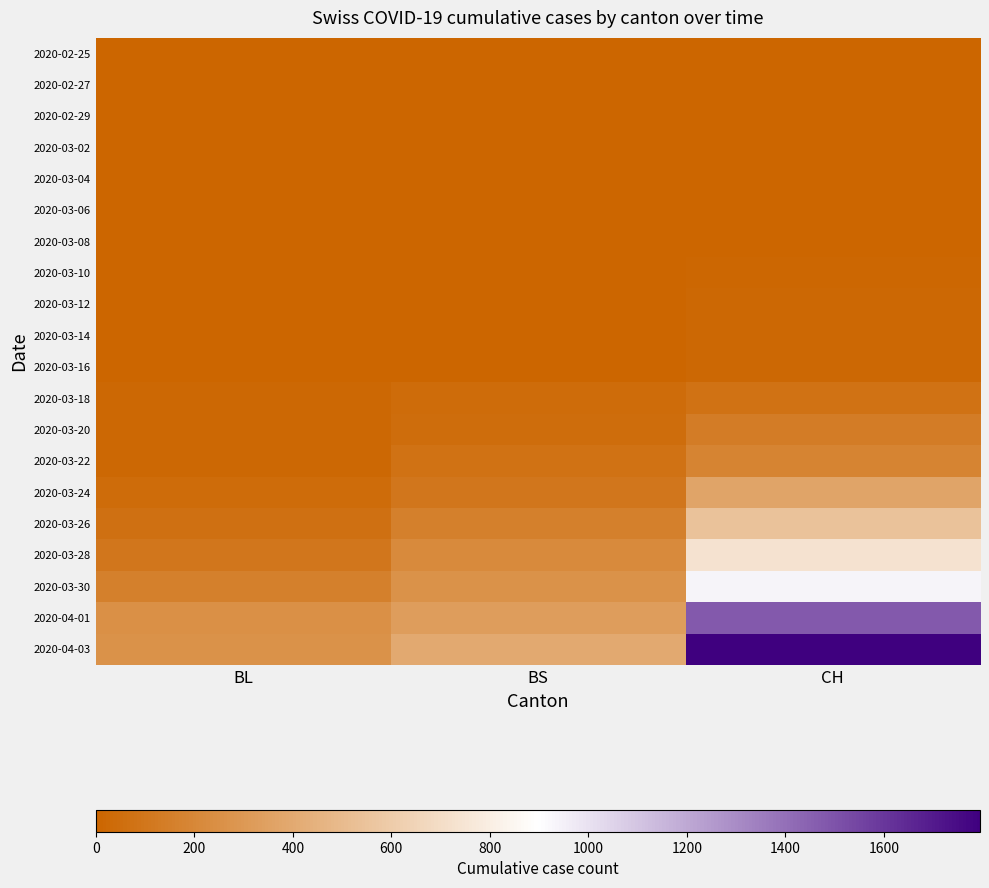

What is the greatest value displayed?

1795